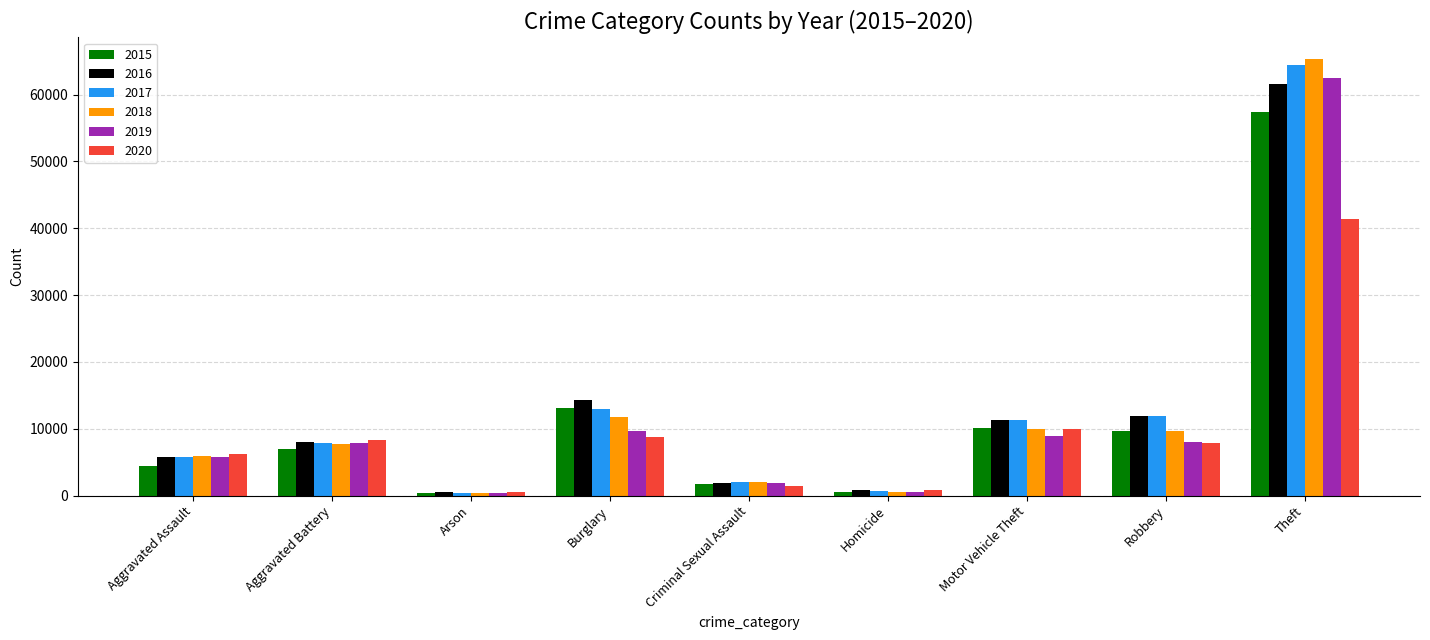

What is the difference between the 2020 values at Homicide and Robbery?

7068